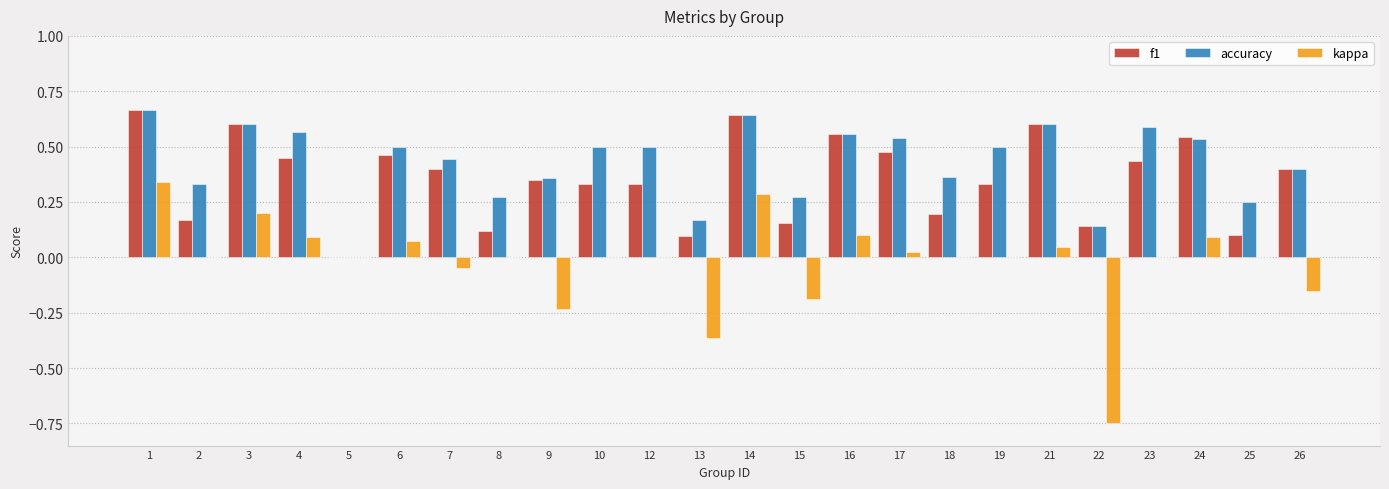

Is it true that kappa equals -0.1 at 13?

False